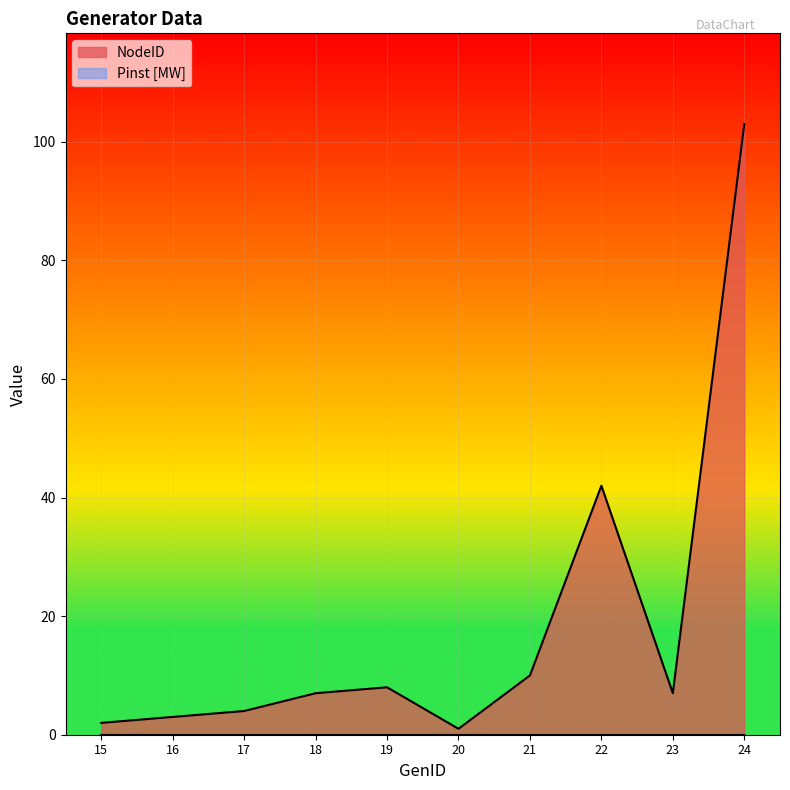

Approximately how many times larger is the value at 24 compared to 17?

25.8